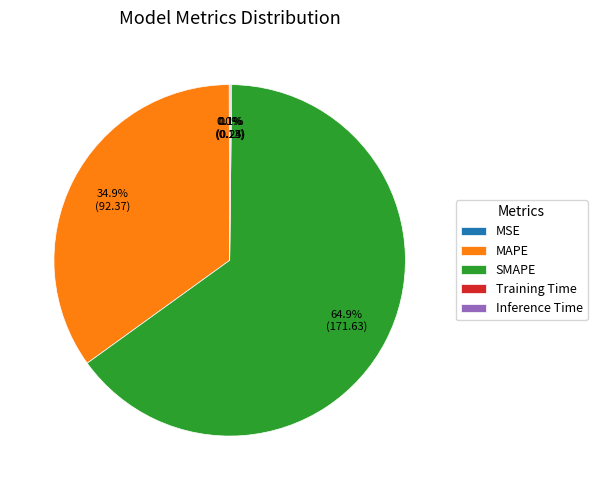

Is there any slice that represents more than half of the pie?

Yes